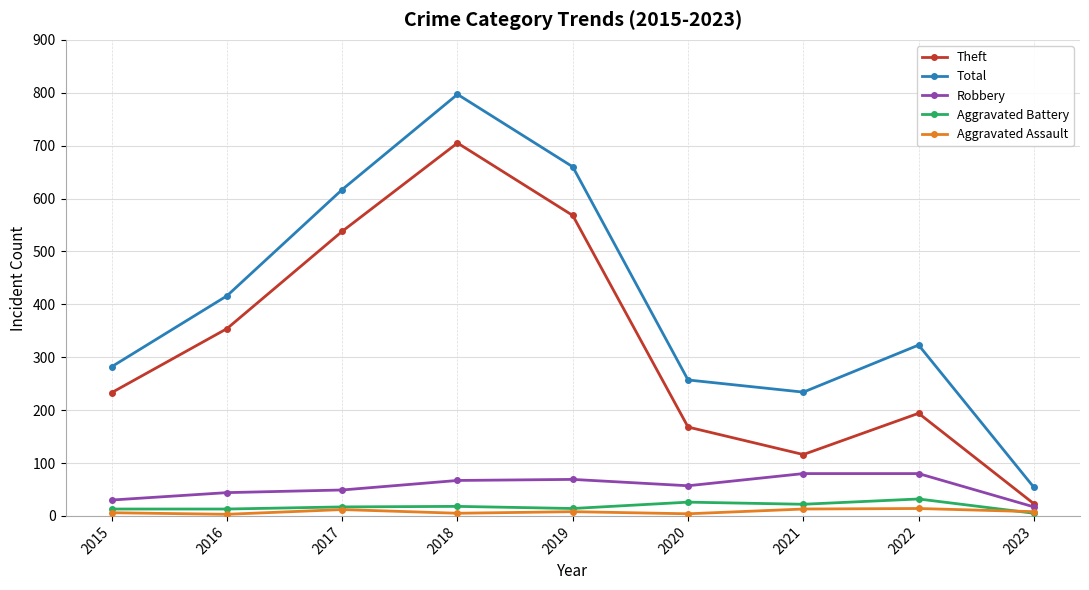

Which series has the largest range (max minus min)?

Total